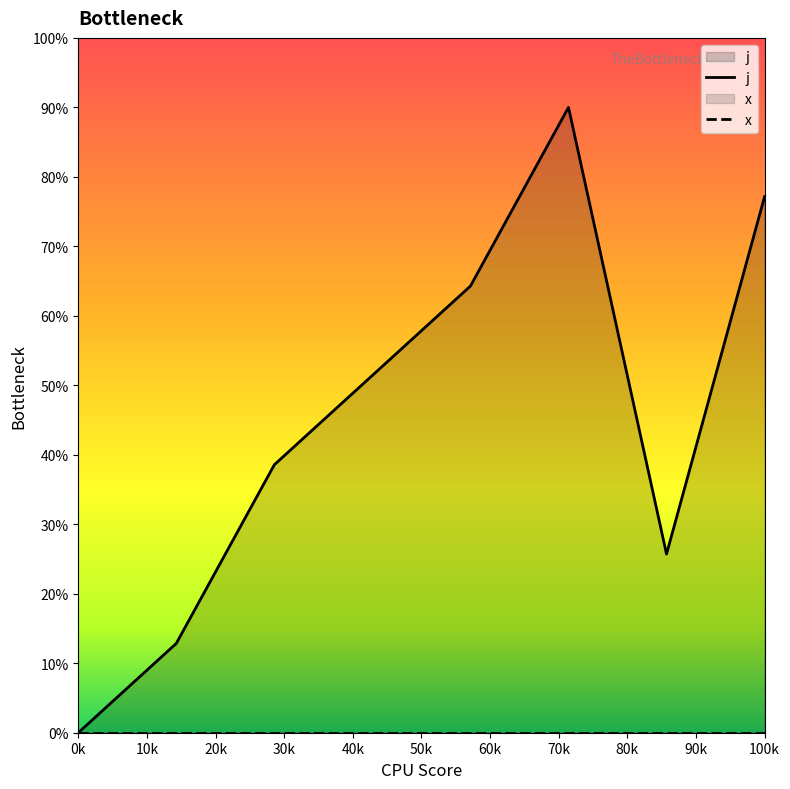

Which series has the largest total across all categories?

j